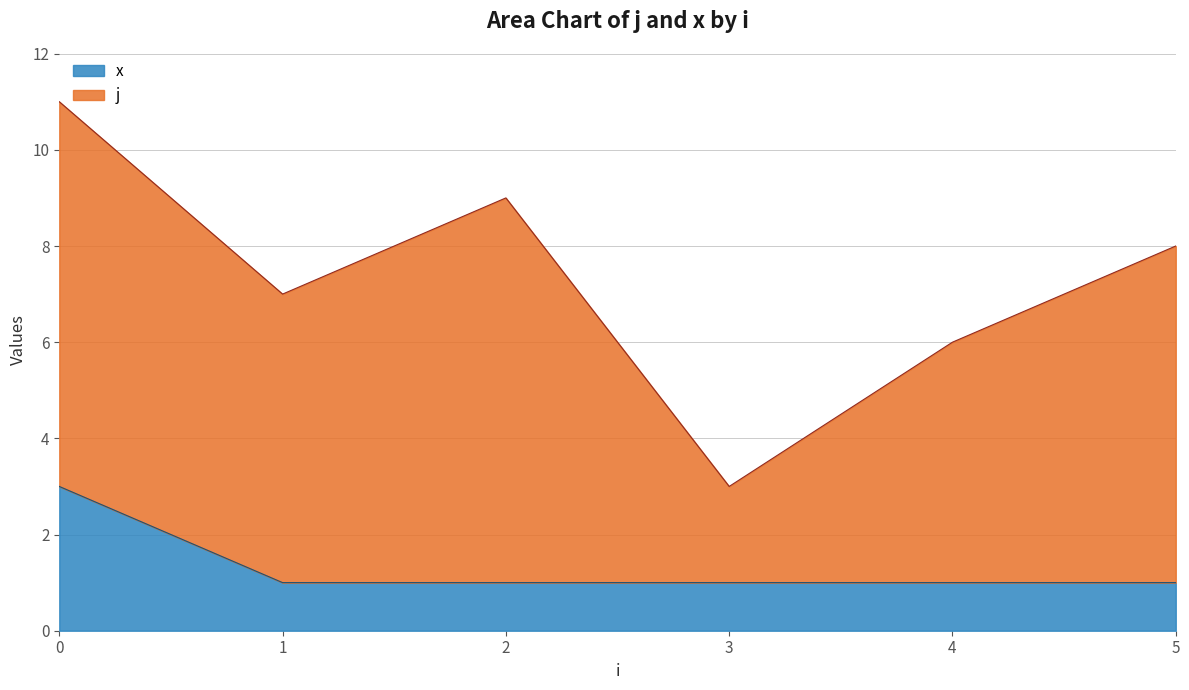

What are all the series names shown in the legend?

x, j